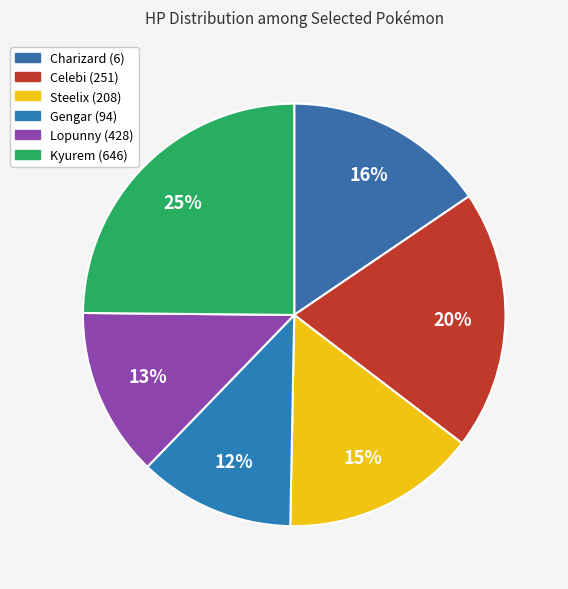

How many slices are in this pie chart?

6